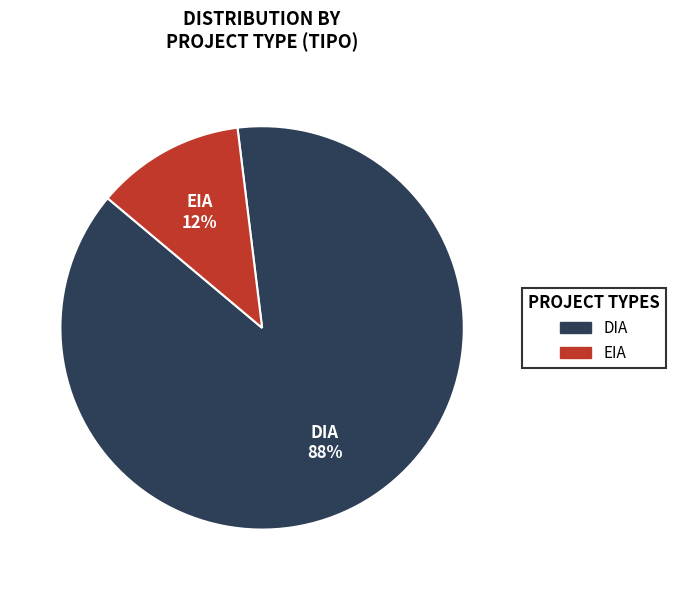

To the nearest percent, what is the difference between the EIA and DIA slice percentages?

76%